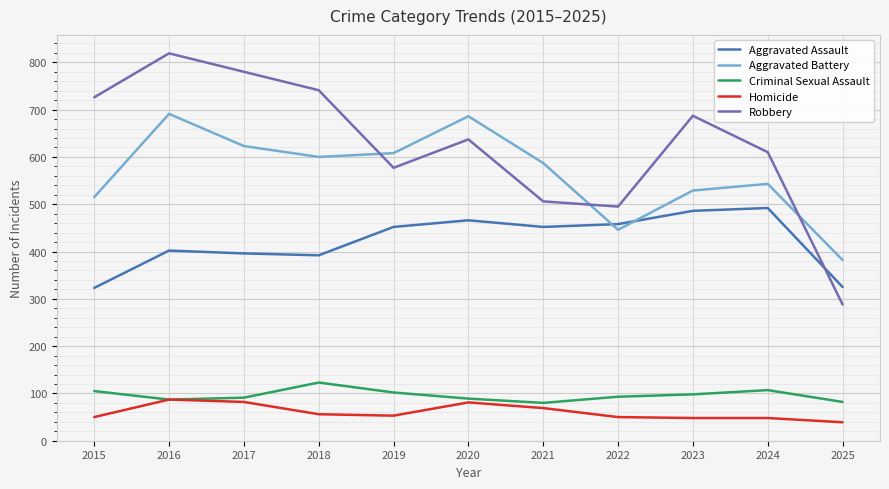

Which series has the largest total across all categories?

Robbery